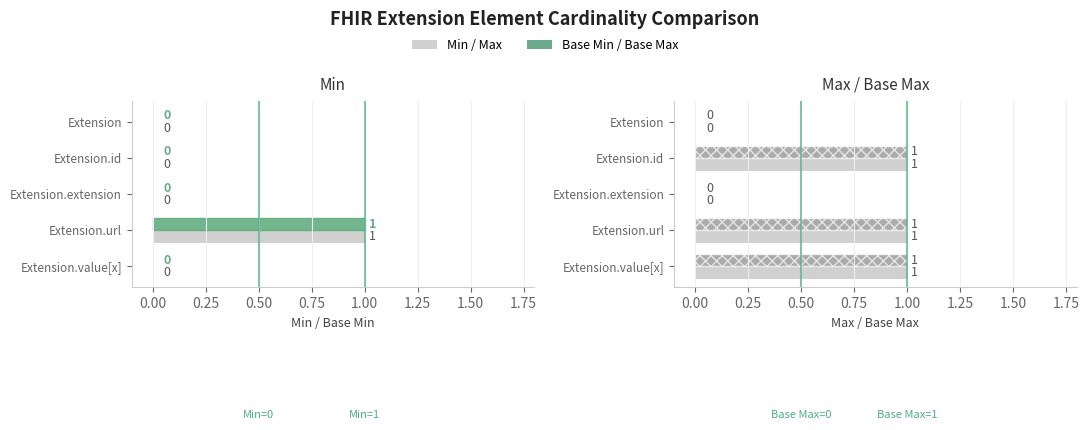

Is it true that Base Min equals 0 at Extension?

True